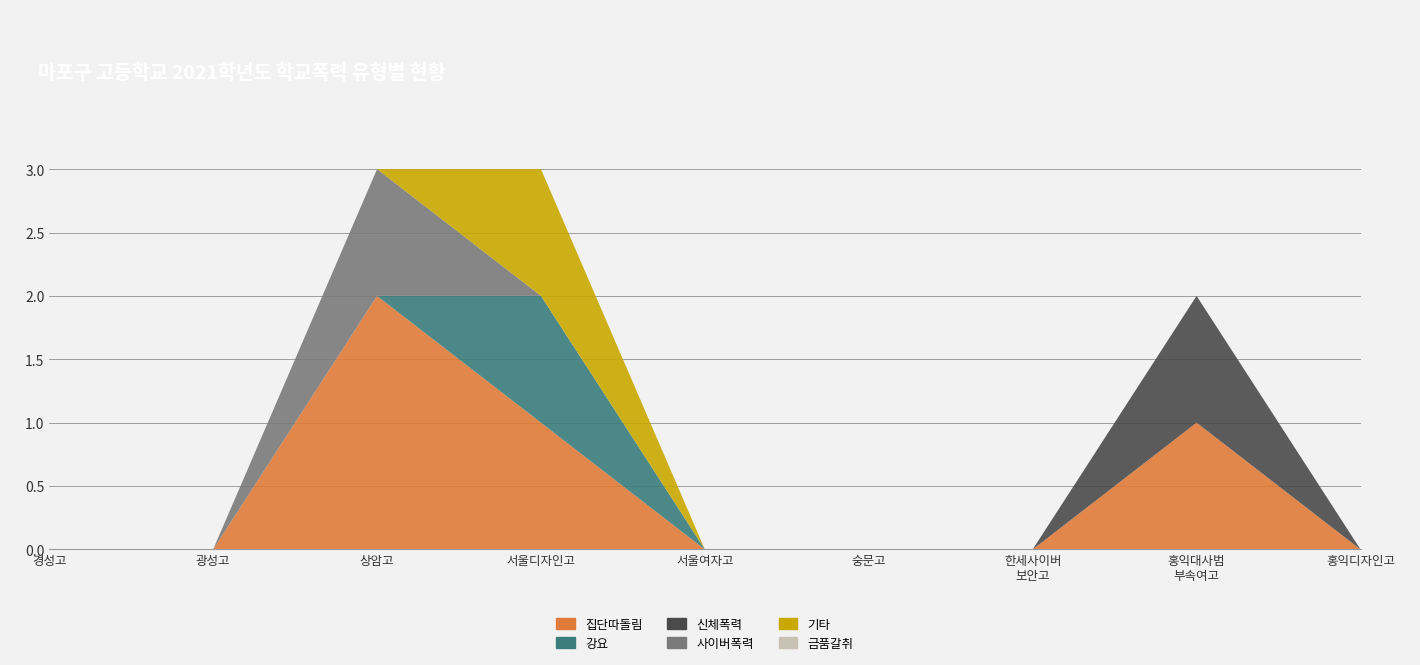

Reading left to right, extract all data points from this chart.

집단따돌림: 경성고등학교=0	광성고등학교=0	상암고등학교=2	서울디자인고등학교=1	서울여자고등학교=0	숭문고등학교=0	한세사이버보안고등학교=0	홍익대학교사범대학부속여자고등학교=1	홍익디자인고등학교=0
강요: 경성고등학교=0	광성고등학교=0	상암고등학교=0	서울디자인고등학교=1	서울여자고등학교=0	숭문고등학교=0	한세사이버보안고등학교=0	홍익대학교사범대학부속여자고등학교=0	홍익디자인고등학교=0
신체폭력: 경성고등학교=0	광성고등학교=0	상암고등학교=0	서울디자인고등학교=0	서울여자고등학교=0	숭문고등학교=0	한세사이버보안고등학교=0	홍익대학교사범대학부속여자고등학교=1	홍익디자인고등학교=0
사이버폭력: 경성고등학교=0	광성고등학교=0	상암고등학교=1	서울디자인고등학교=0	서울여자고등학교=0	숭문고등학교=0	한세사이버보안고등학교=0	홍익대학교사범대학부속여자고등학교=0	홍익디자인고등학교=0
기타: 경성고등학교=0	광성고등학교=0	상암고등학교=0	서울디자인고등학교=1	서울여자고등학교=0	숭문고등학교=0	한세사이버보안고등학교=0	홍익대학교사범대학부속여자고등학교=0	홍익디자인고등학교=0
금품갈취: 경성고등학교=0	광성고등학교=0	상암고등학교=0	서울디자인고등학교=0	서울여자고등학교=0	숭문고등학교=0	한세사이버보안고등학교=0	홍익대학교사범대학부속여자고등학교=0	홍익디자인고등학교=0